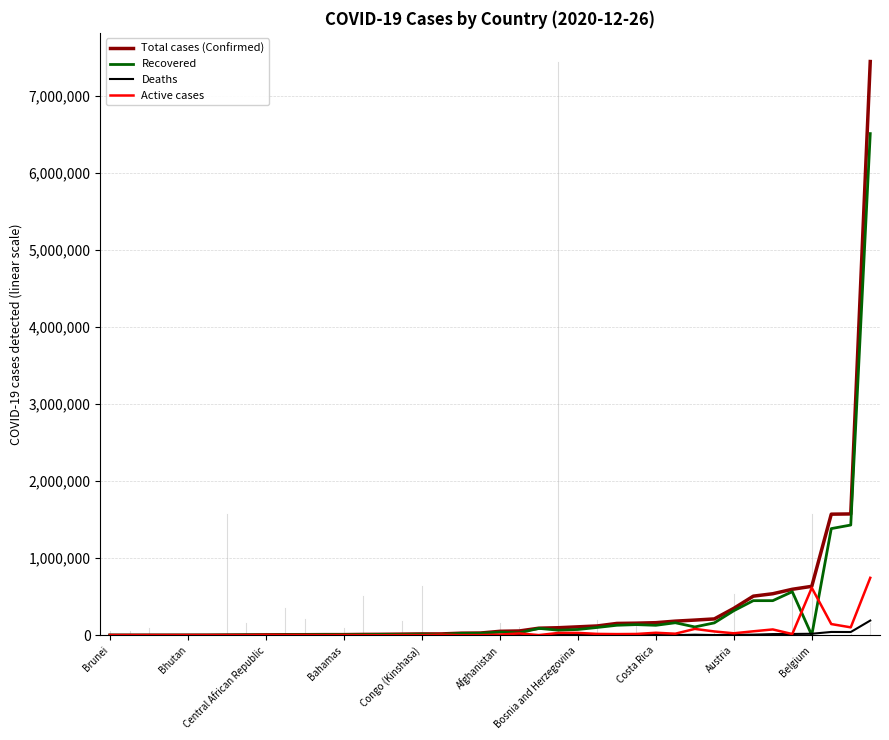

What is the maximum value for Deaths?

190488